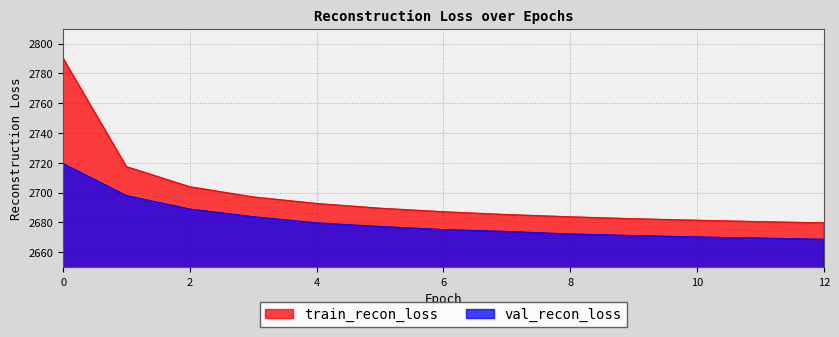

At 7, list the series in order from smallest to largest.

val_recon_loss, train_recon_loss